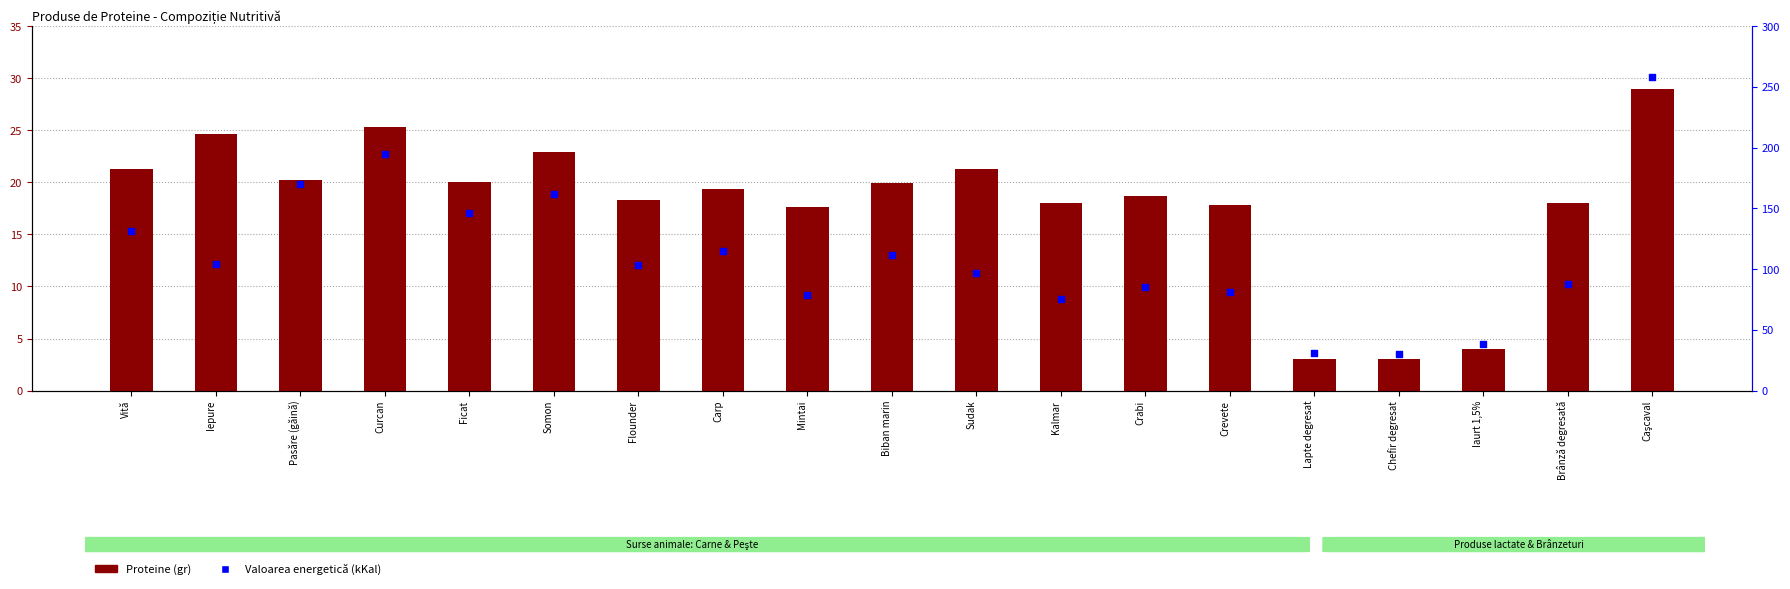

Which series reaches the minimum Y coordinate?

Proteine (gr)